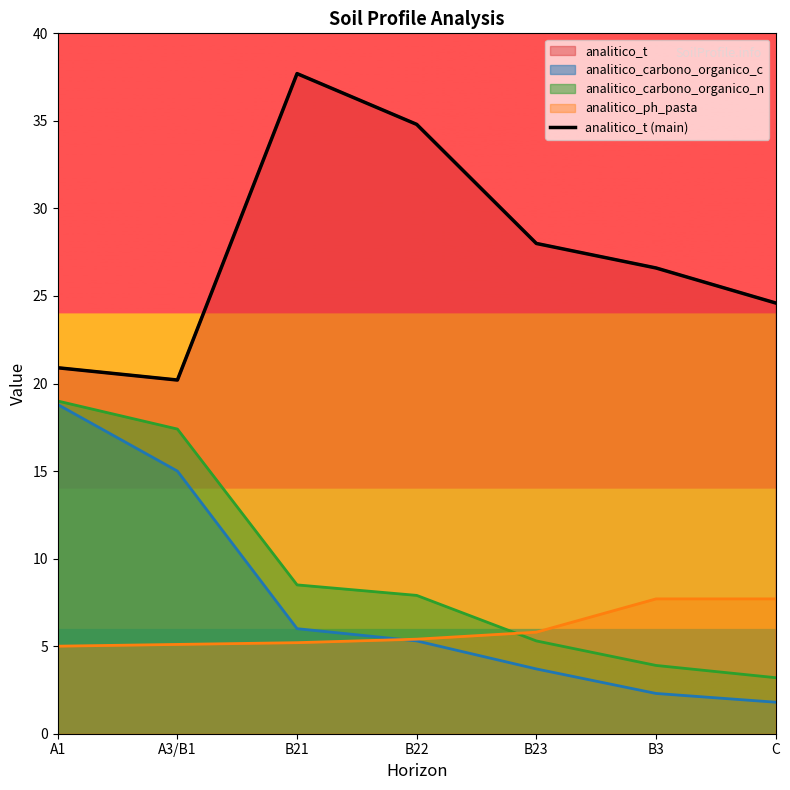

What value does the data have at C?

24.6